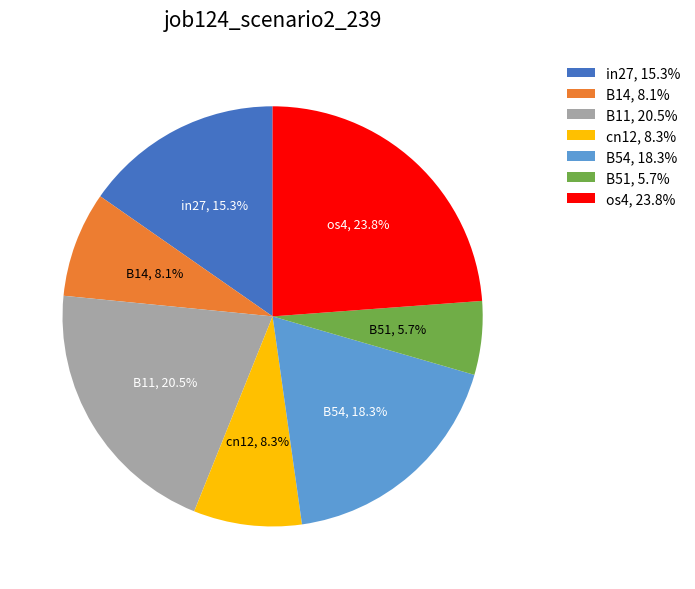

Between B11, 20.5% and cn12, 8.3%, which is larger?

B11, 20.5%